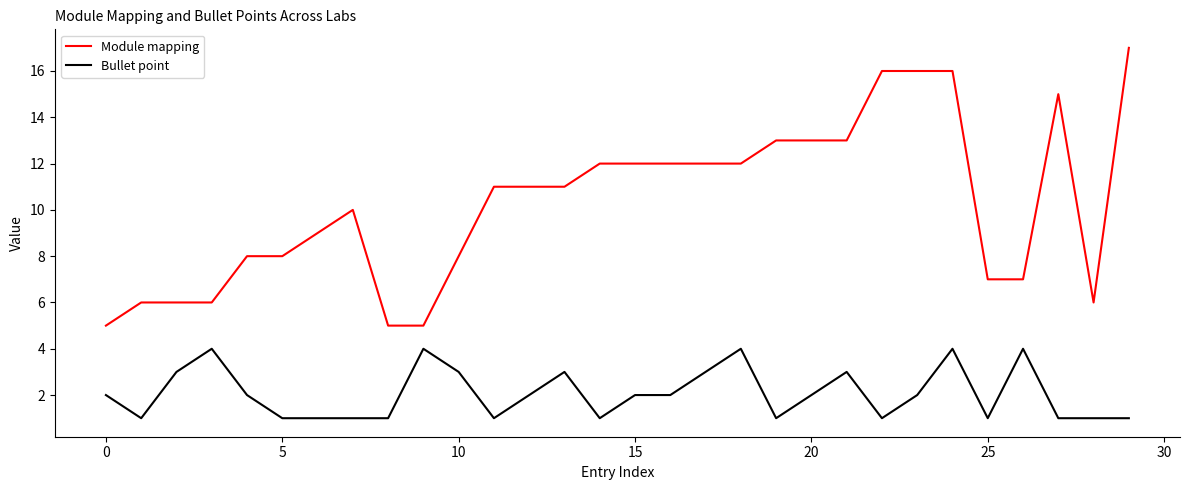

What is the minimum value shown in the chart?

1